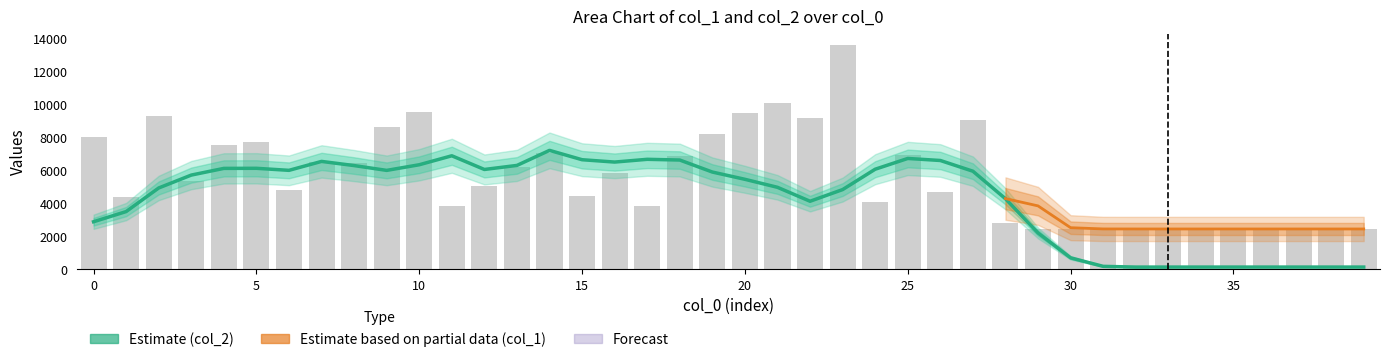

Is it true that the value at 1 is 2137?

False